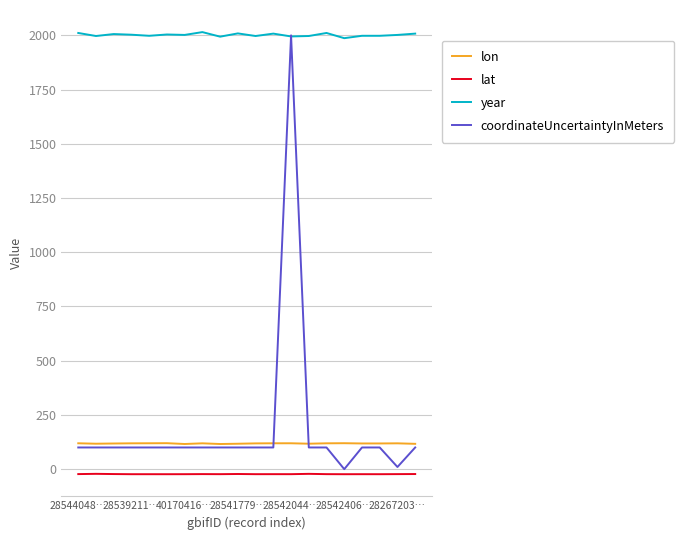

True or false: year and lon intersect in this chart.

False